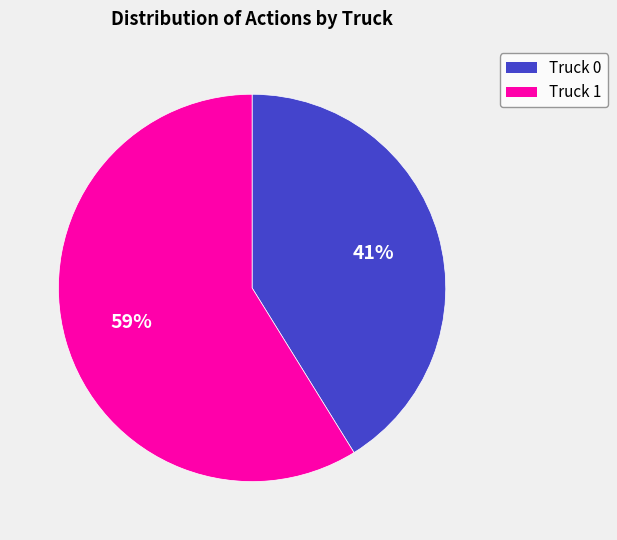

True or false: Truck 0 accounts for 41% of the total.

True